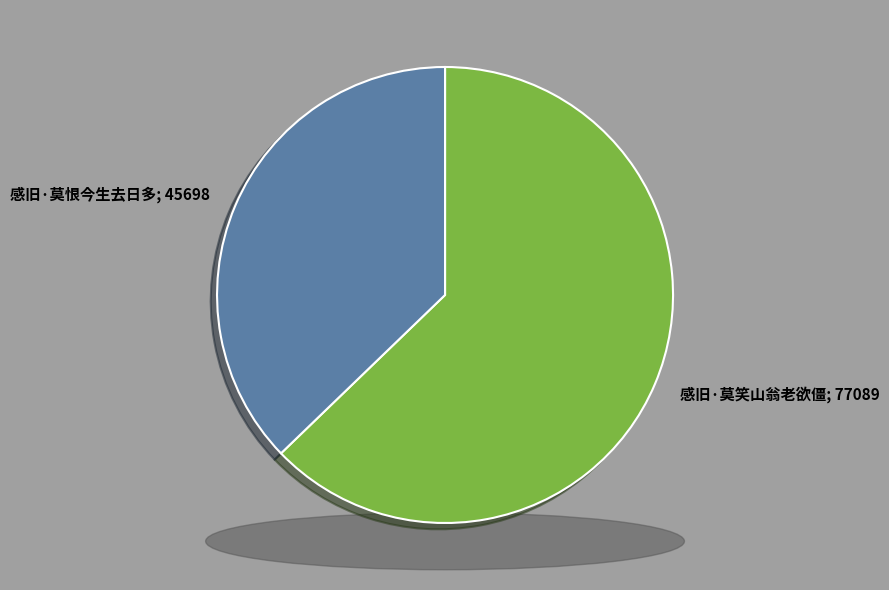

Rank the categories by value from lowest to highest.

感旧·莫恨今生去日多, 感旧·莫笑山翁老欲僵